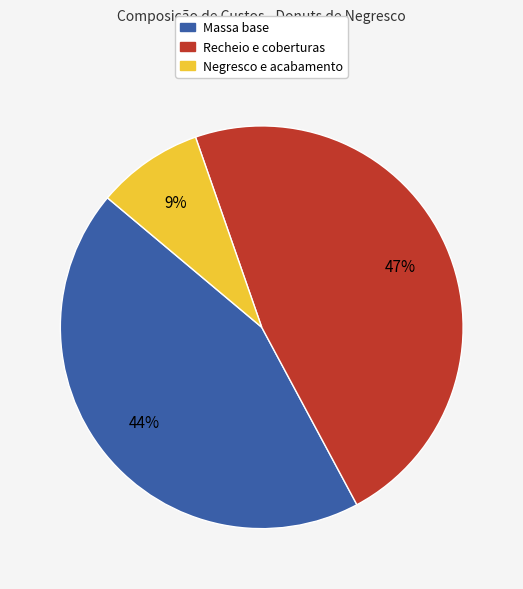

Is the sum of Recheio e coberturas and Massa base greater than half?

Yes